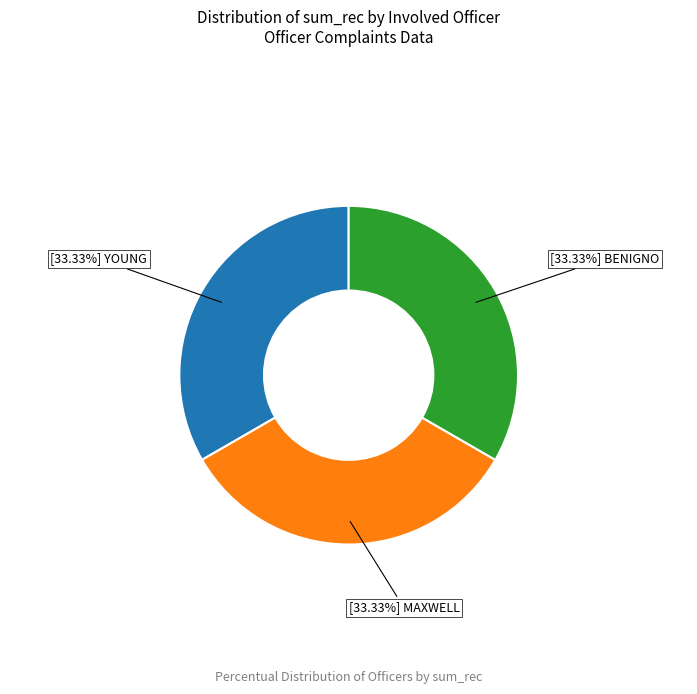

Does any single category account for the majority?

No